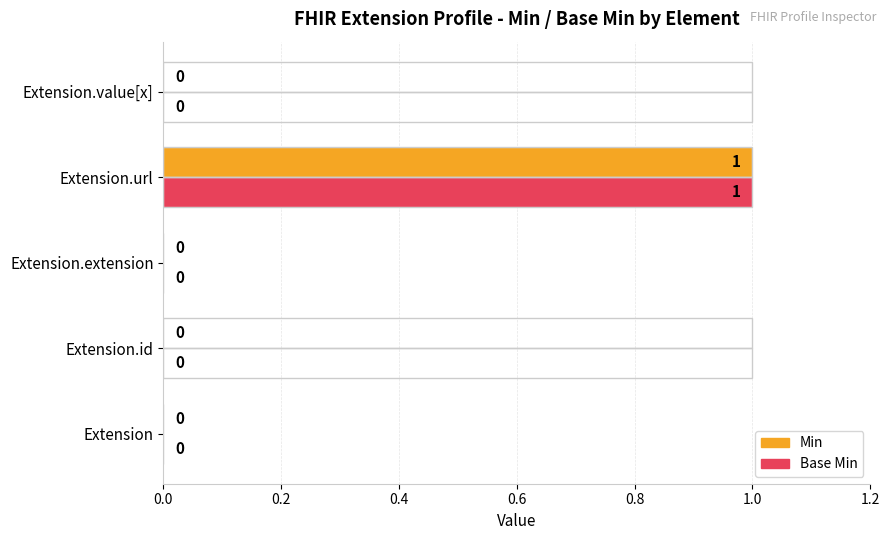

Which series has the largest range (max minus min)?

Min